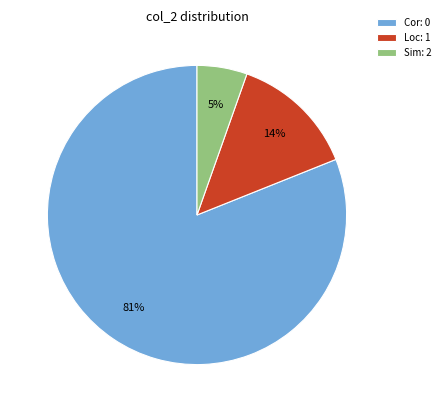

Count the number of slices in the pie.

3